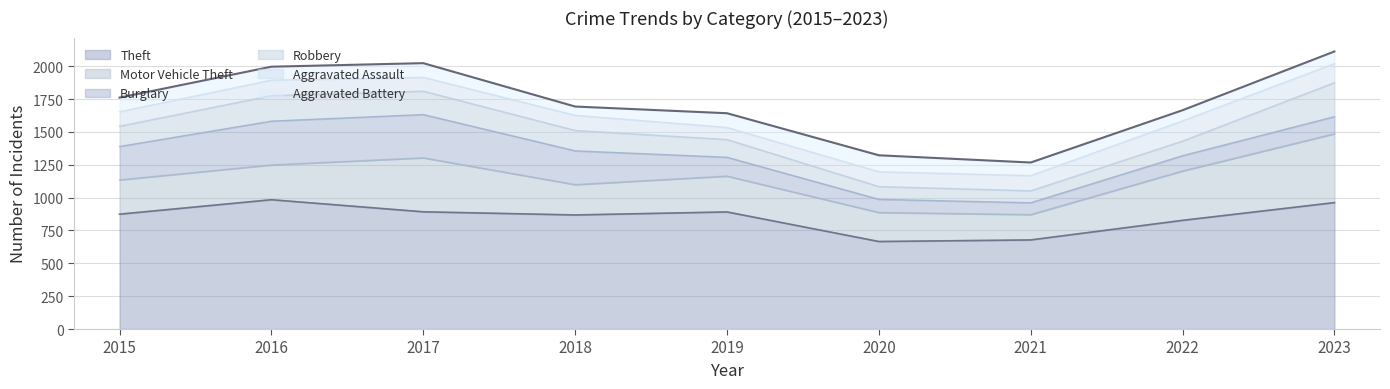

What is the value of the Theft point at the 8th from the left?

827